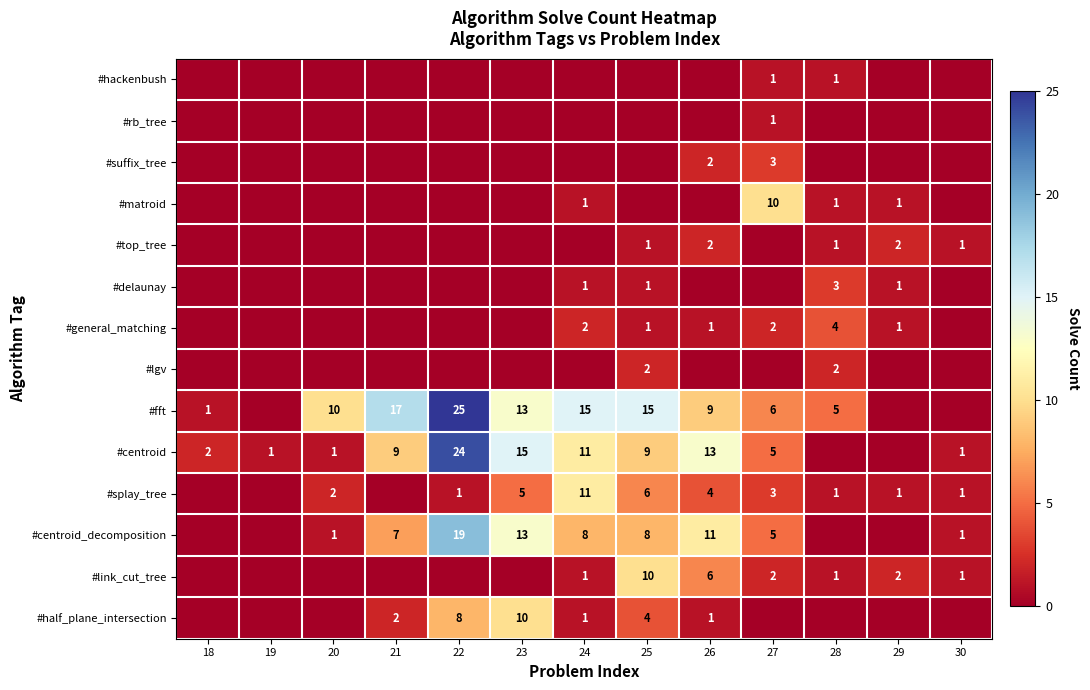

True or false: #centroid_decomposition has a value of 5 at 27.

True